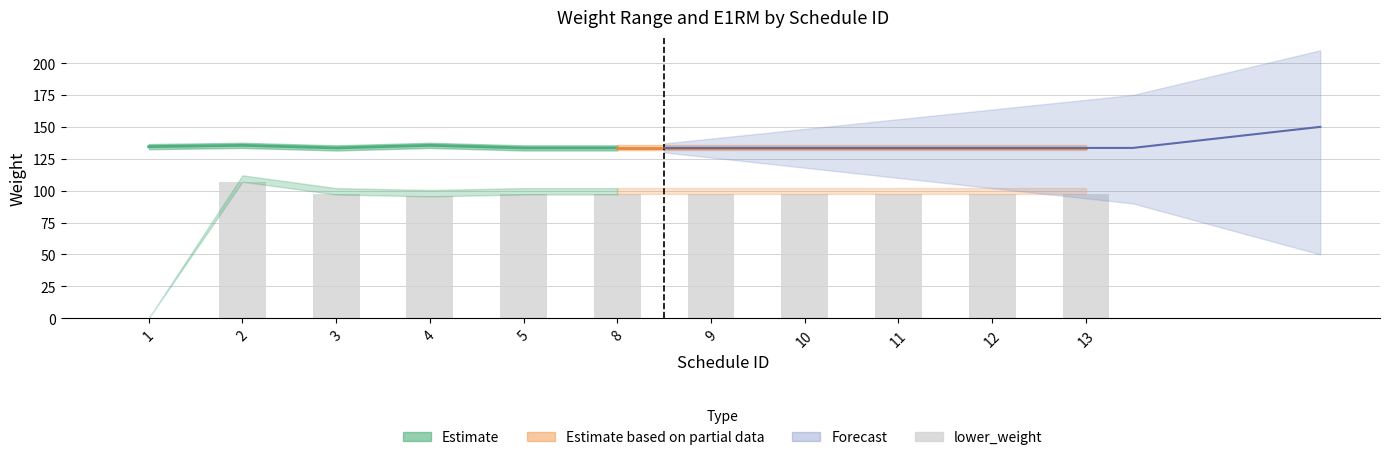

Which category has the lowest value across all series?

1